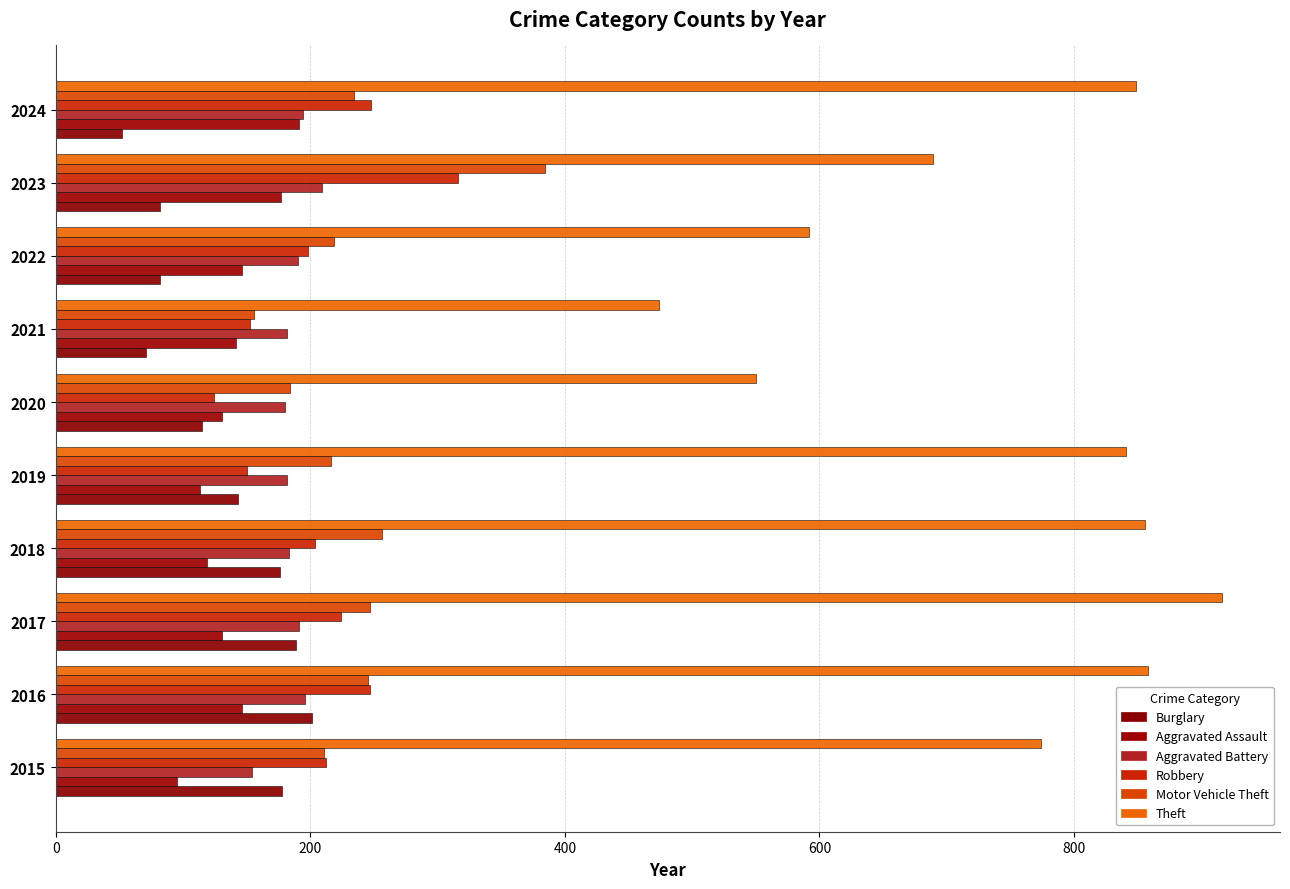

Reading left to right, list all the values displayed in this chart.

Burglary: 178	201	189	176	143	115	71	82	82	52
Aggravated Assault: 95	146	131	119	113	131	142	146	177	191
Aggravated Battery: 154	196	191	183	182	180	182	190	209	194
Robbery: 212	247	224	204	150	124	153	198	316	248
Motor Vehicle Theft: 211	245	247	256	216	184	156	219	384	234
Theft: 774	858	916	856	841	550	474	592	689	849